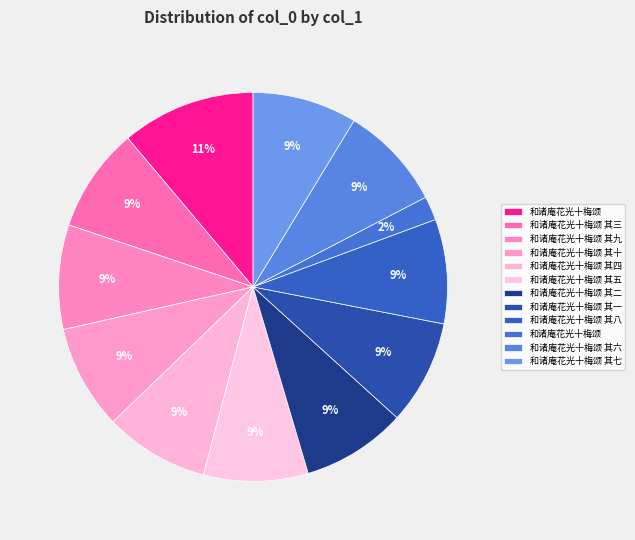

Rank the categories by value from highest to lowest.

和诸庵花光十梅颂, 和诸庵花光十梅颂 其八, 和诸庵花光十梅颂 其一, 和诸庵花光十梅颂 其三, 和诸庵花光十梅颂 其七, 和诸庵花光十梅颂 其二, 和诸庵花光十梅颂 其六, 和诸庵花光十梅颂 其十, 和诸庵花光十梅颂 其九, 和诸庵花光十梅颂 其四, 和诸庵花光十梅颂 其五, 和诸庵花光十梅颂